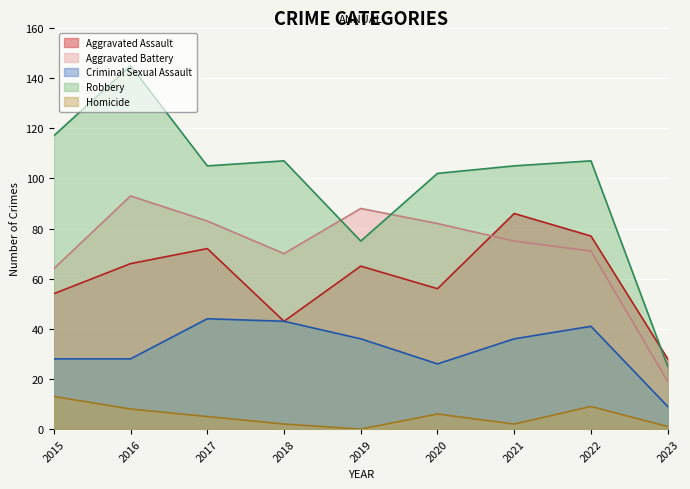

Reading left to right, list all the values displayed in this chart.

Aggravated Assault: 2015=54	2016=66	2017=72	2018=43	2019=65	2020=56	2021=86	2022=77	2023=28
Aggravated Battery: 2015=64	2016=93	2017=83	2018=70	2019=88	2020=82	2021=75	2022=71	2023=19
Criminal Sexual Assault: 2015=28	2016=28	2017=44	2018=43	2019=36	2020=26	2021=36	2022=41	2023=9
Robbery: 2015=117	2016=145	2017=105	2018=107	2019=75	2020=102	2021=105	2022=107	2023=25
Homicide: 2015=13	2016=8	2017=5	2018=2	2019=0	2020=6	2021=2	2022=9	2023=1